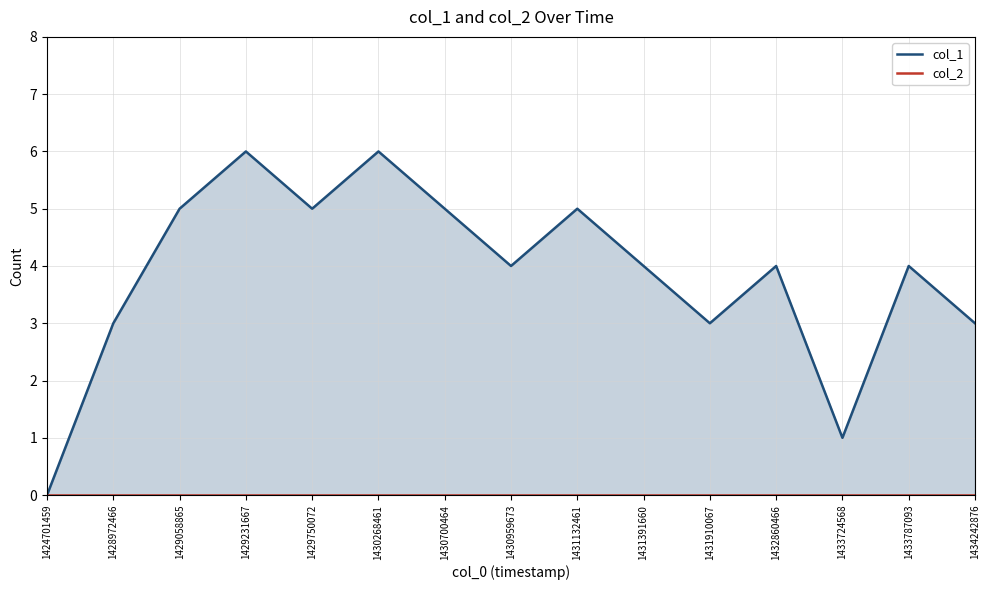

In col_1, how many points are higher than both neighbors (excluding endpoints)?

5